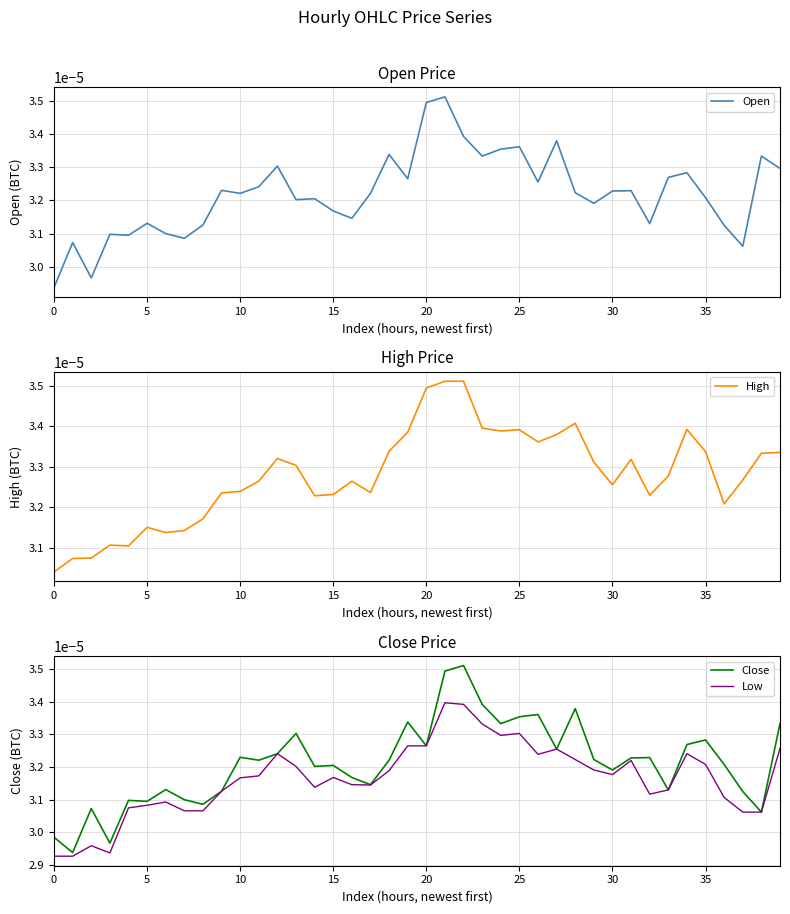

Which category has the highest value in the Close series?

22